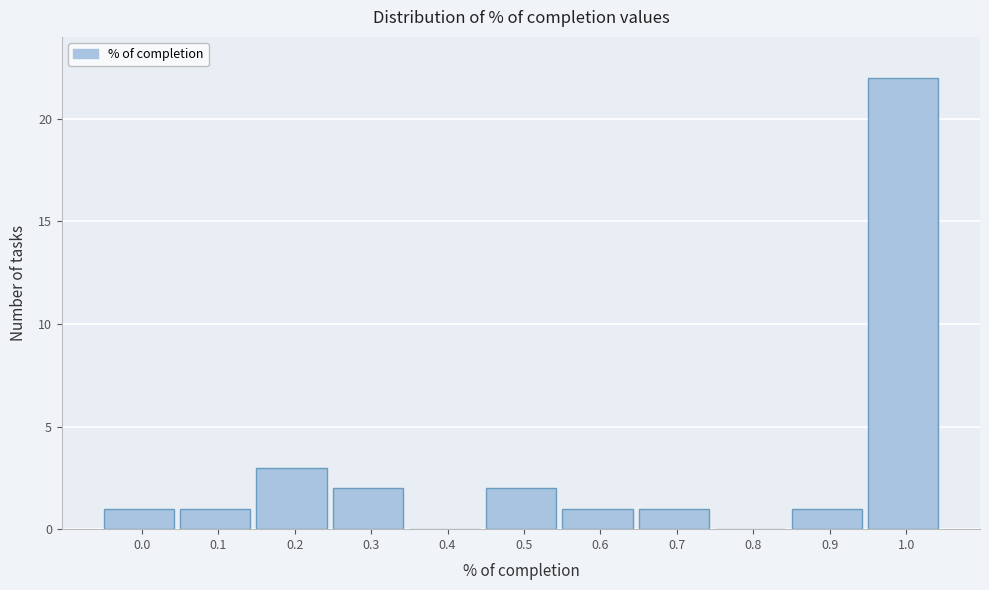

Reading left to right, transcribe all the data shown in this chart.

0.0=1	0.1=1	0.2=3	0.3=2	0.4=0	0.5=2	0.6=1	0.7=1	0.8=0	0.9=1	1.0=22